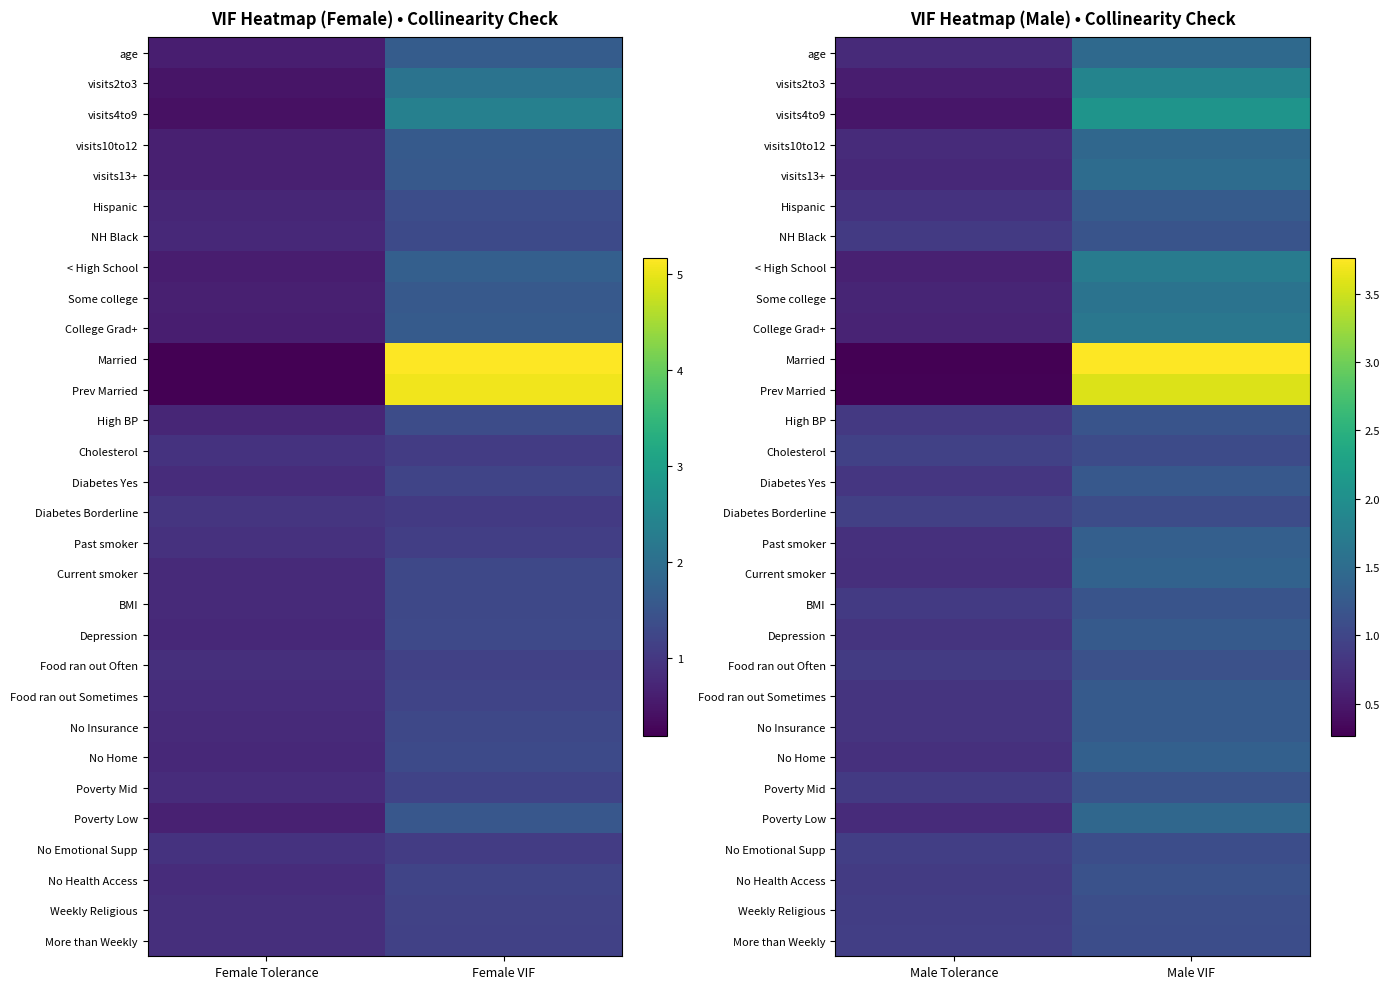

True or false: visits13+ has a value of 1.5 at Male VIF.

True